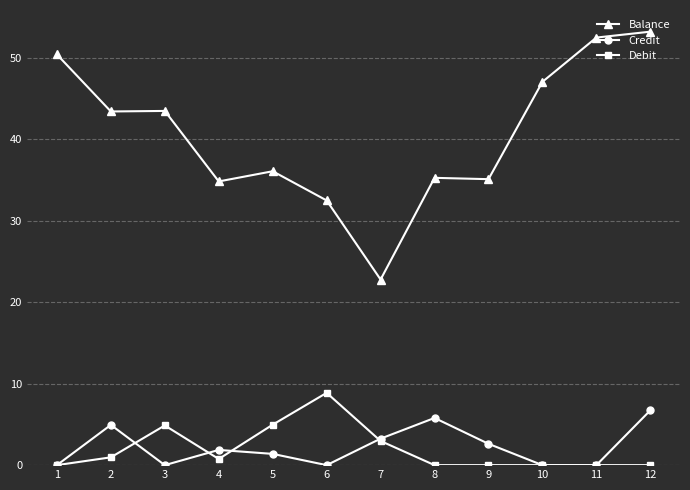

How many lines are shown in the chart?

3